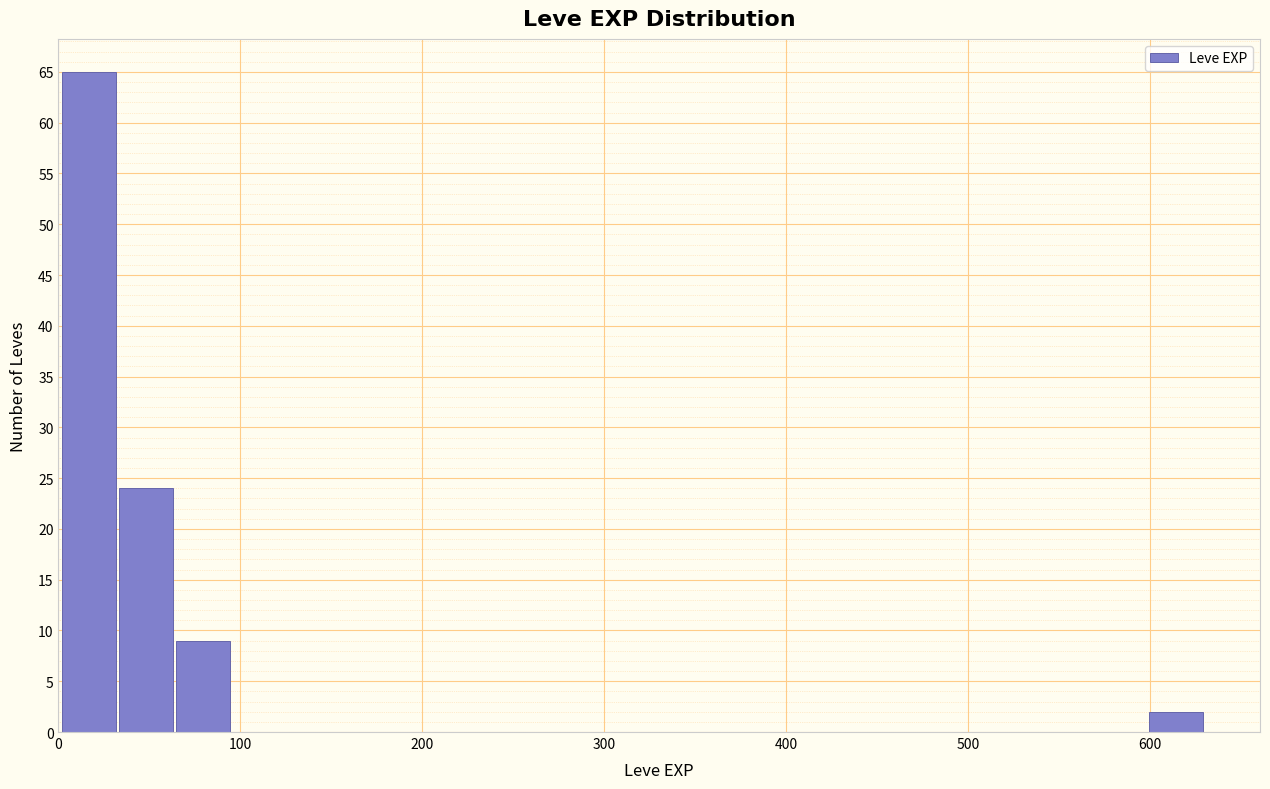

Read against the x-axis, roughly where is the centre of the tallest bar?

20